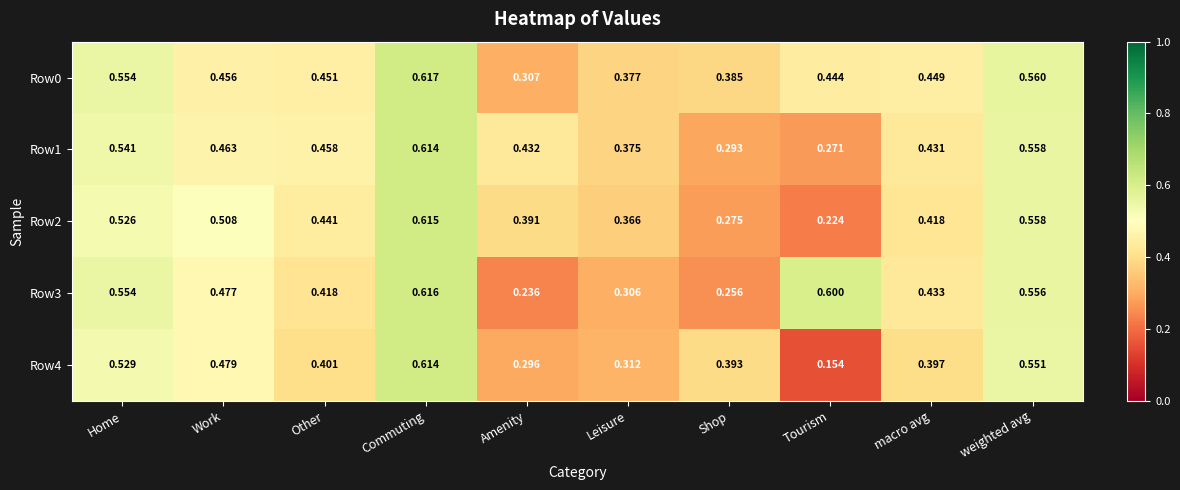

At which category is the sum across all series the highest?

Commuting